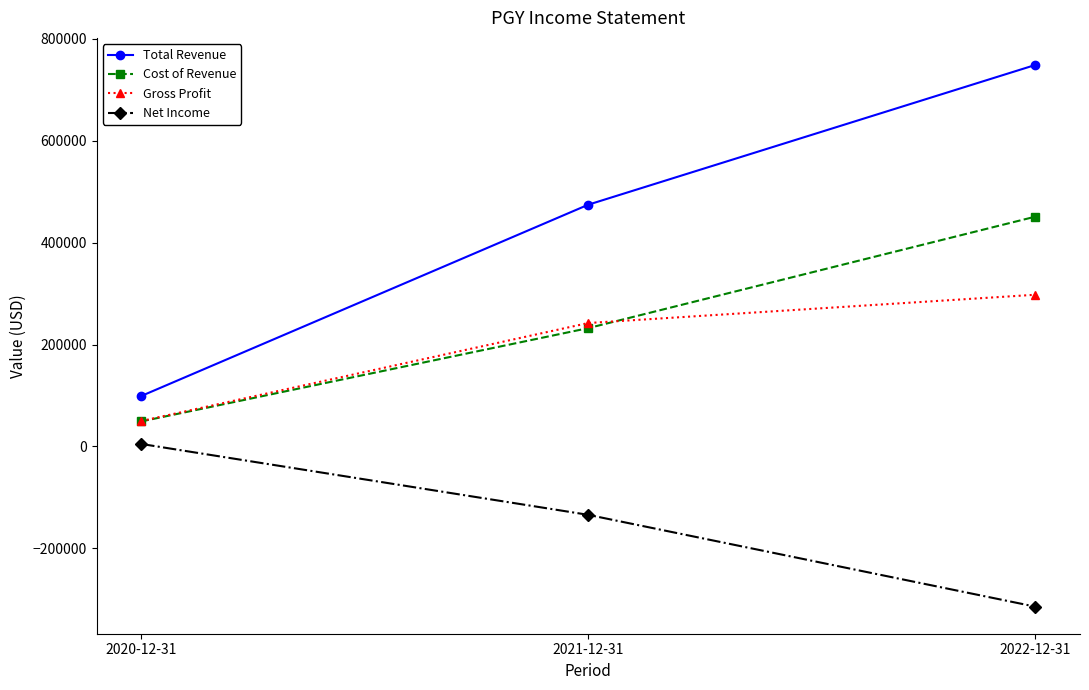

How many positive values does the Net Income series have?

1